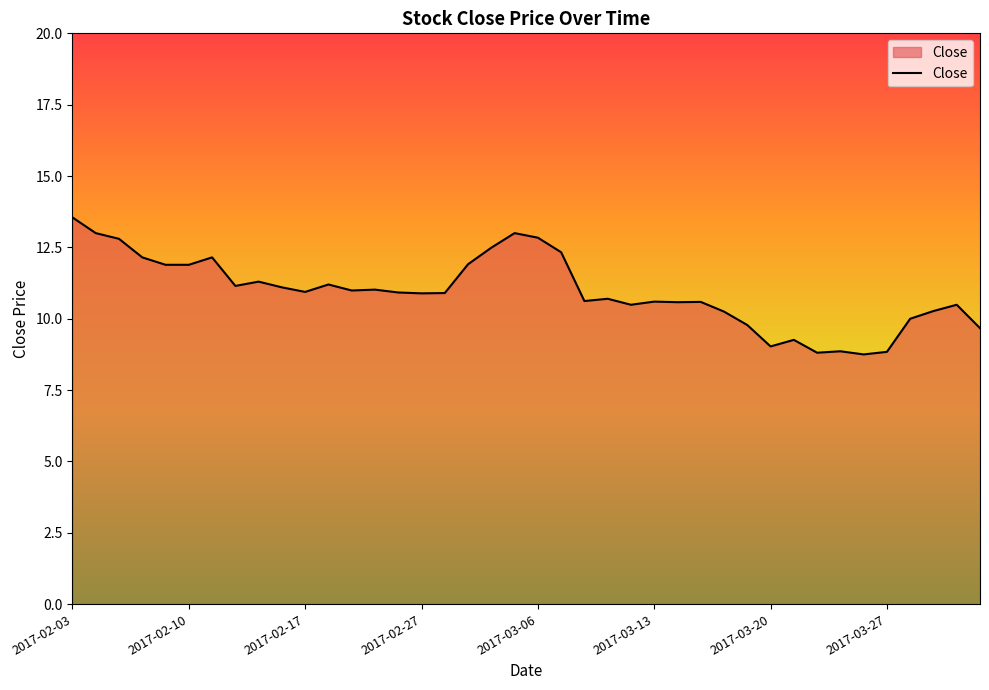

What is the maximum value shown in the chart?

13.6